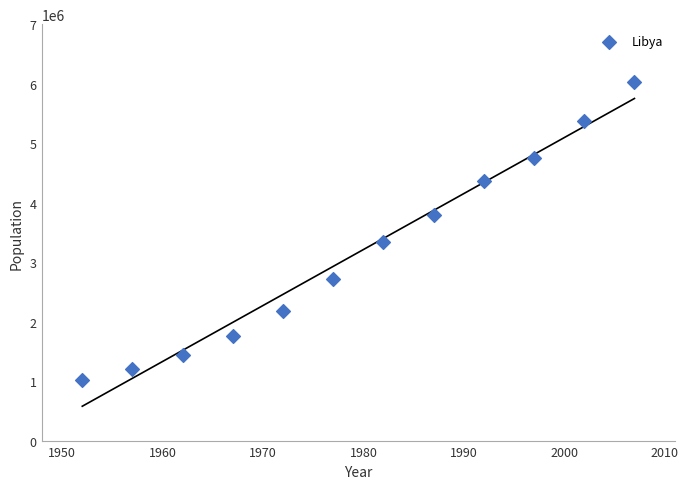

What is the range of Y values (max minus min)?

5017185